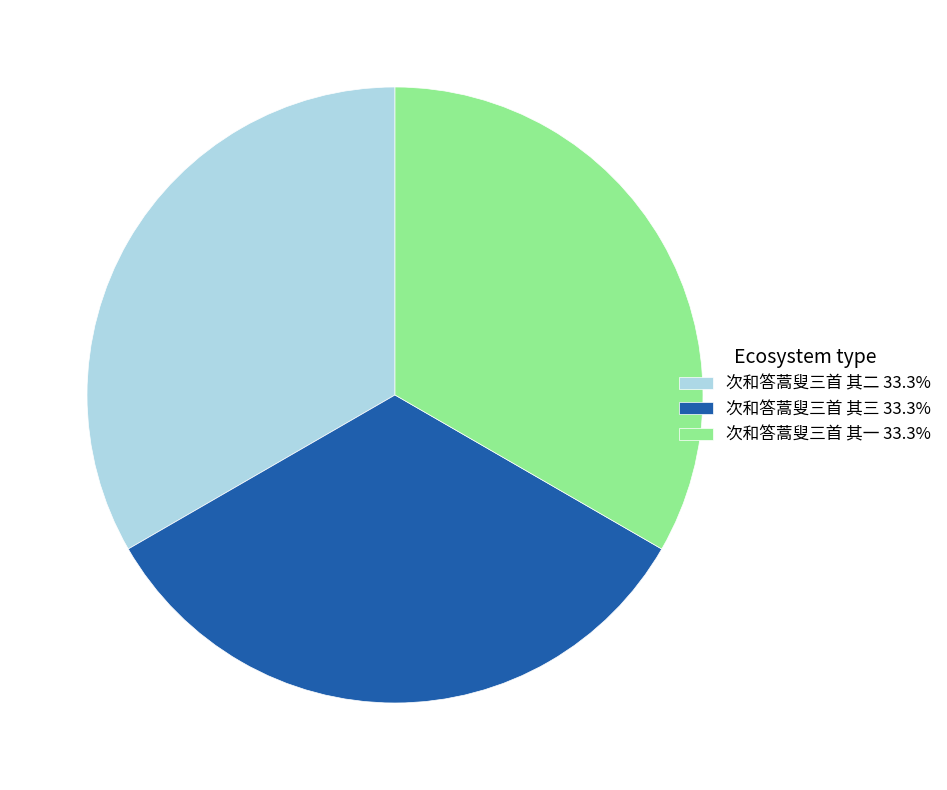

Does 次和答蒿叟三首 其三 account for over 50% of the chart?

No